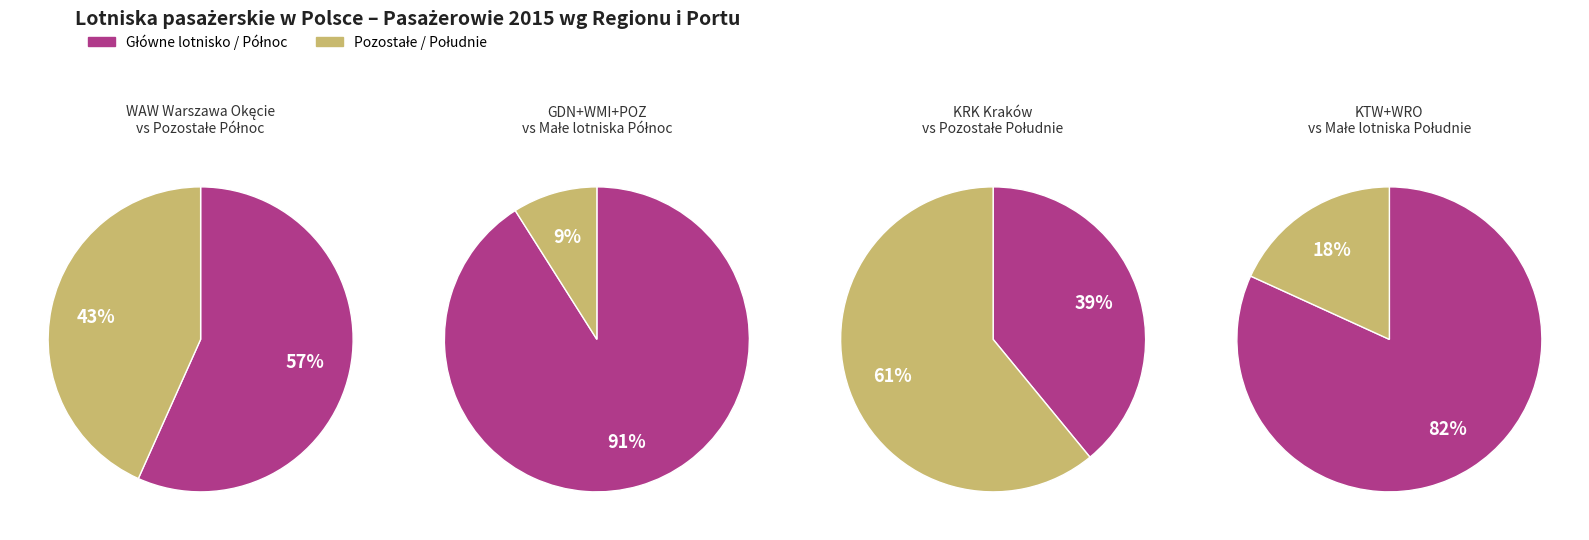

Between 2 and 1, which is larger?

1